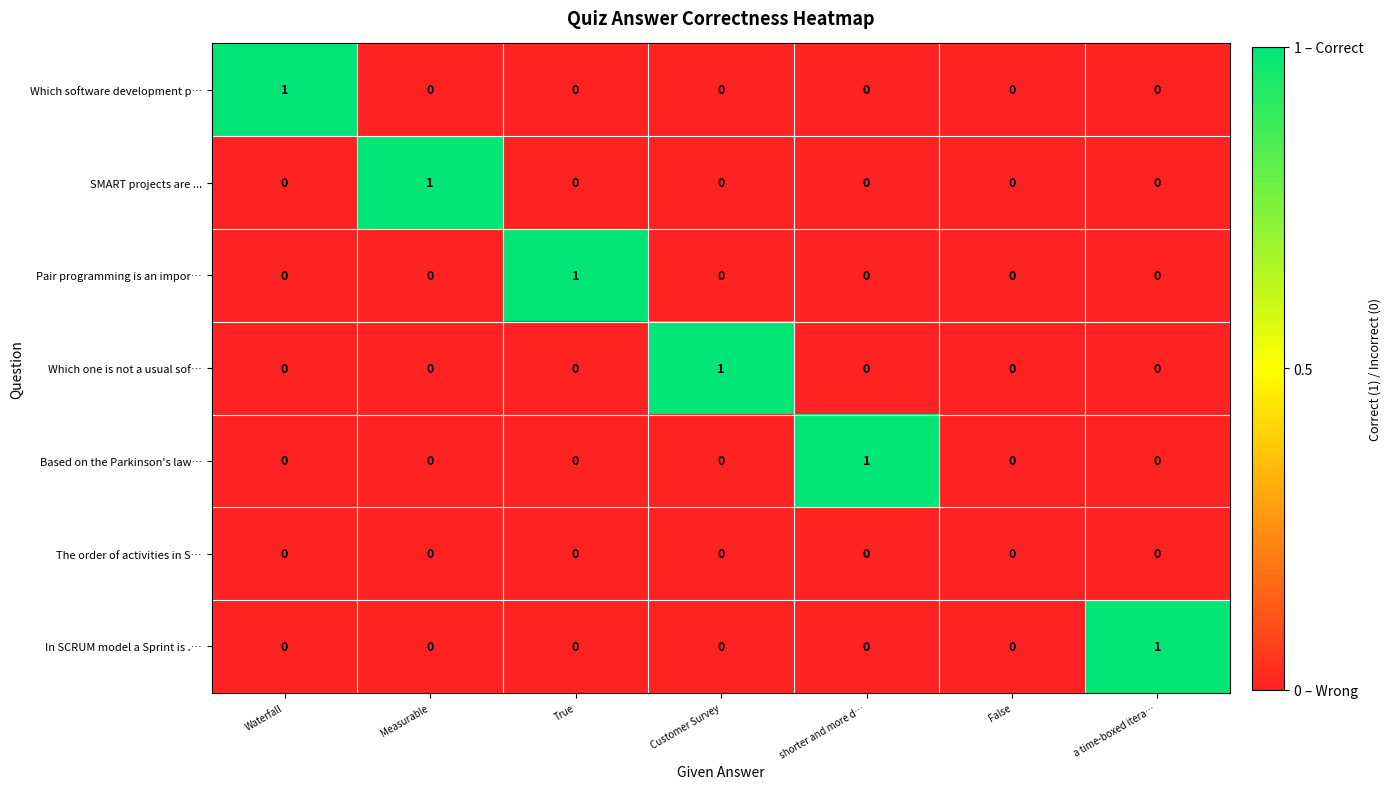

Count the Which software development p… values in the range 0 to 1.

7